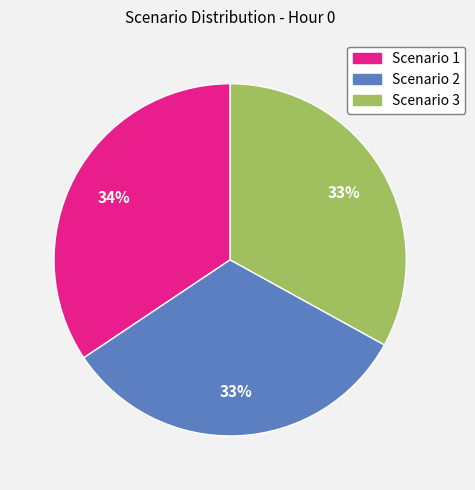

Which slice is the largest?

Scenario 1